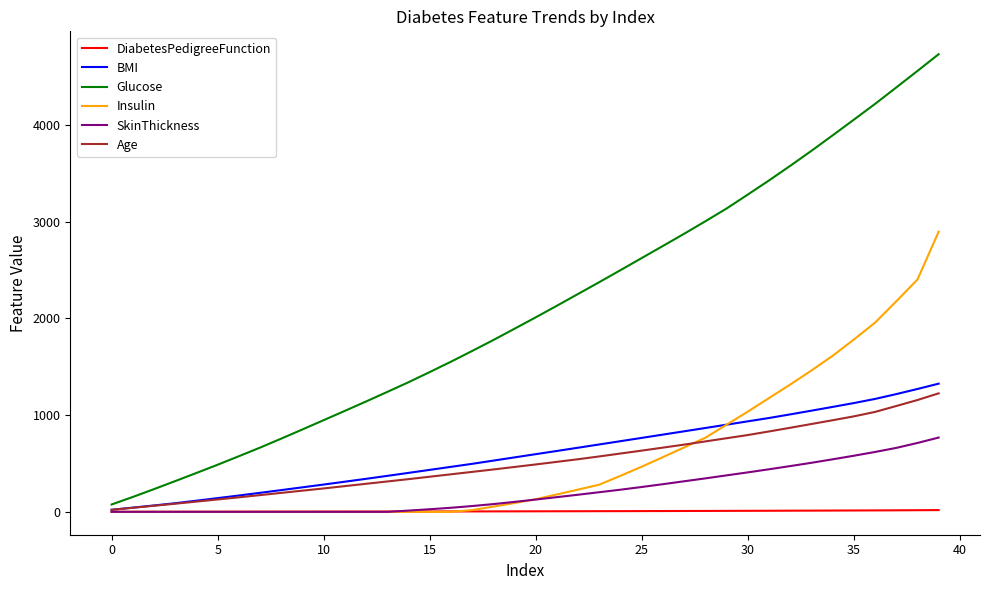

Which series has the largest total across all categories?

Glucose